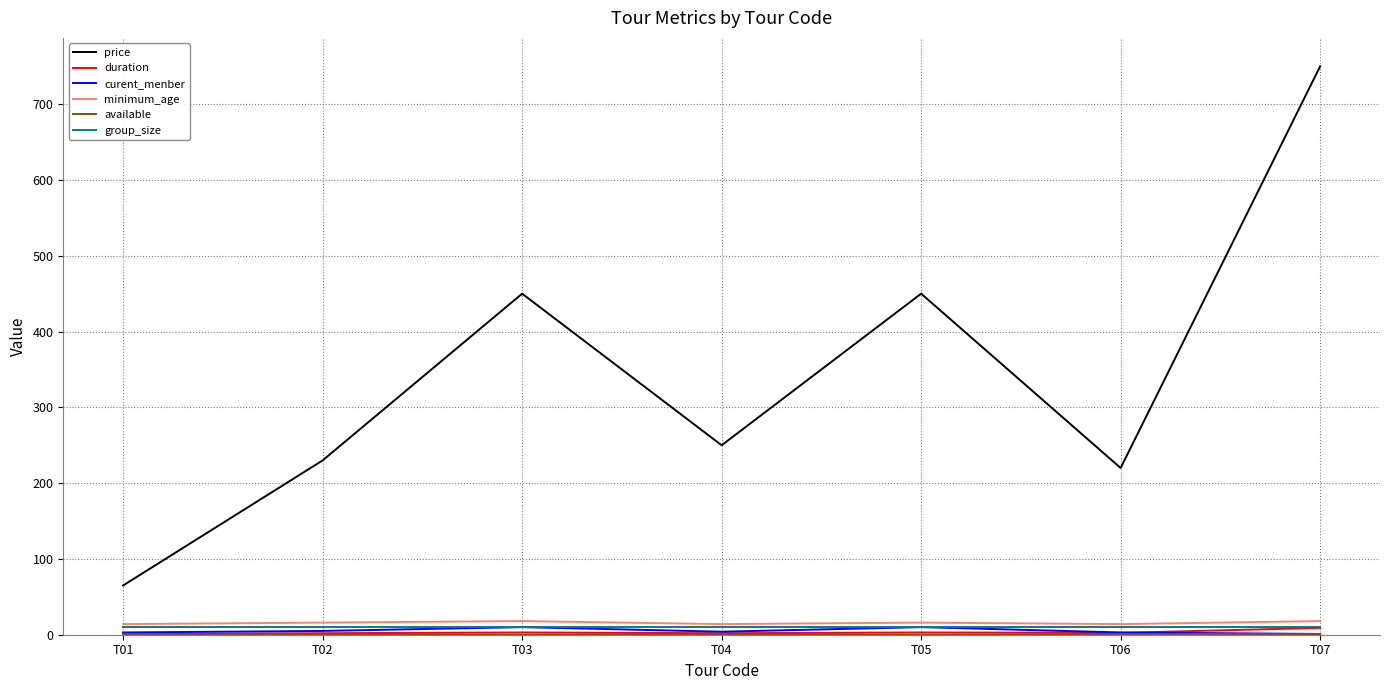

The value of minimum_age at T02 is 16.0. True or false?

True